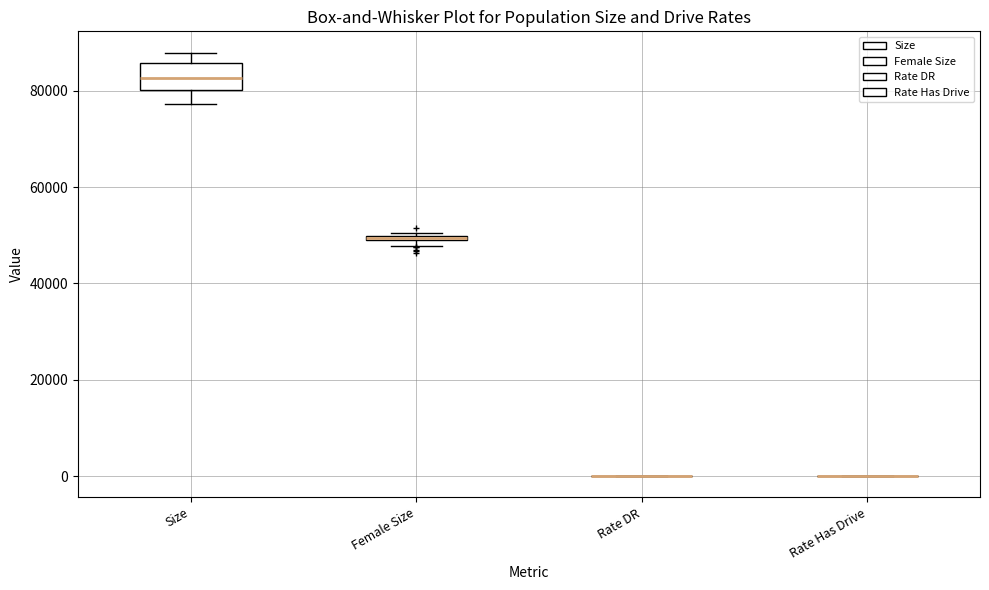

Which box is the tallest, from its lower edge to its upper edge?

Size